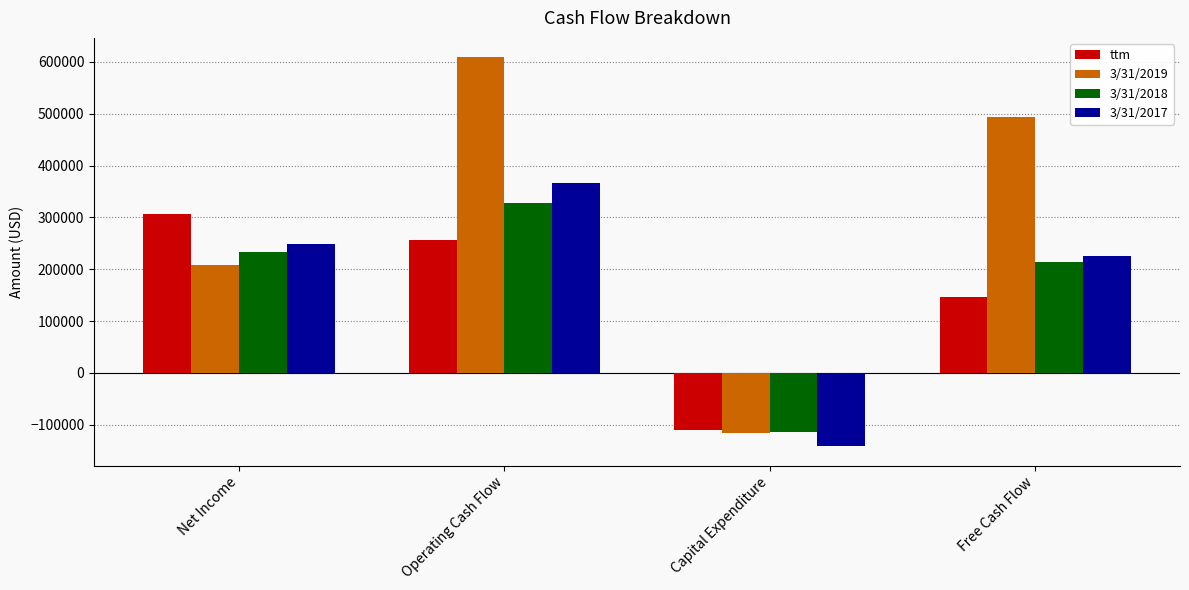

Rank the series by their maximum value, from lowest to highest.

ttm, 3/31/2018, 3/31/2017, 3/31/2019